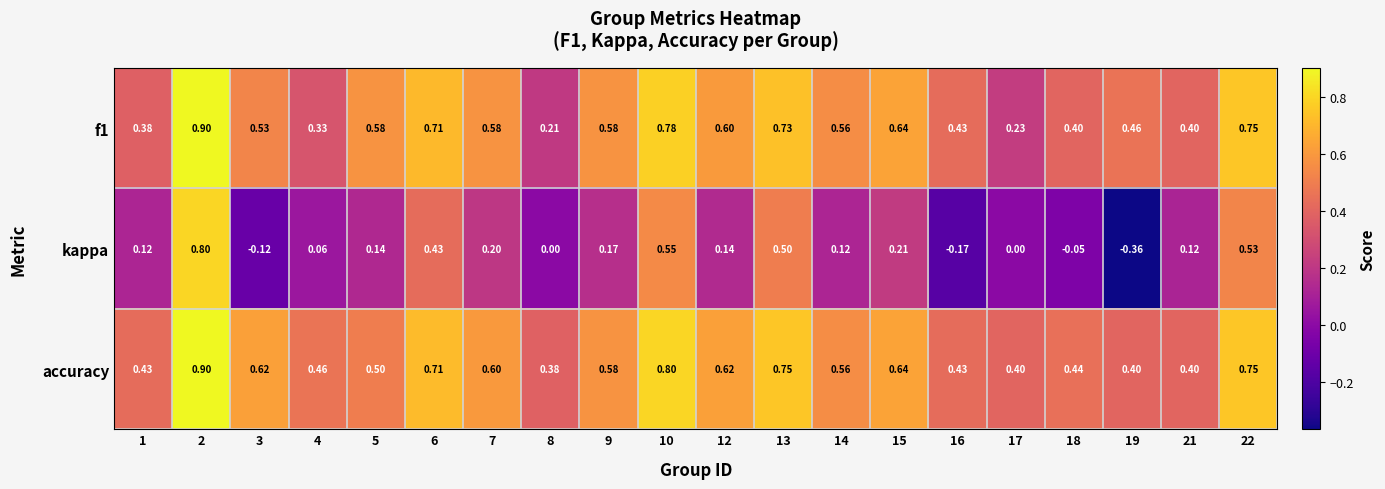

Which series has the largest total across all categories?

accuracy